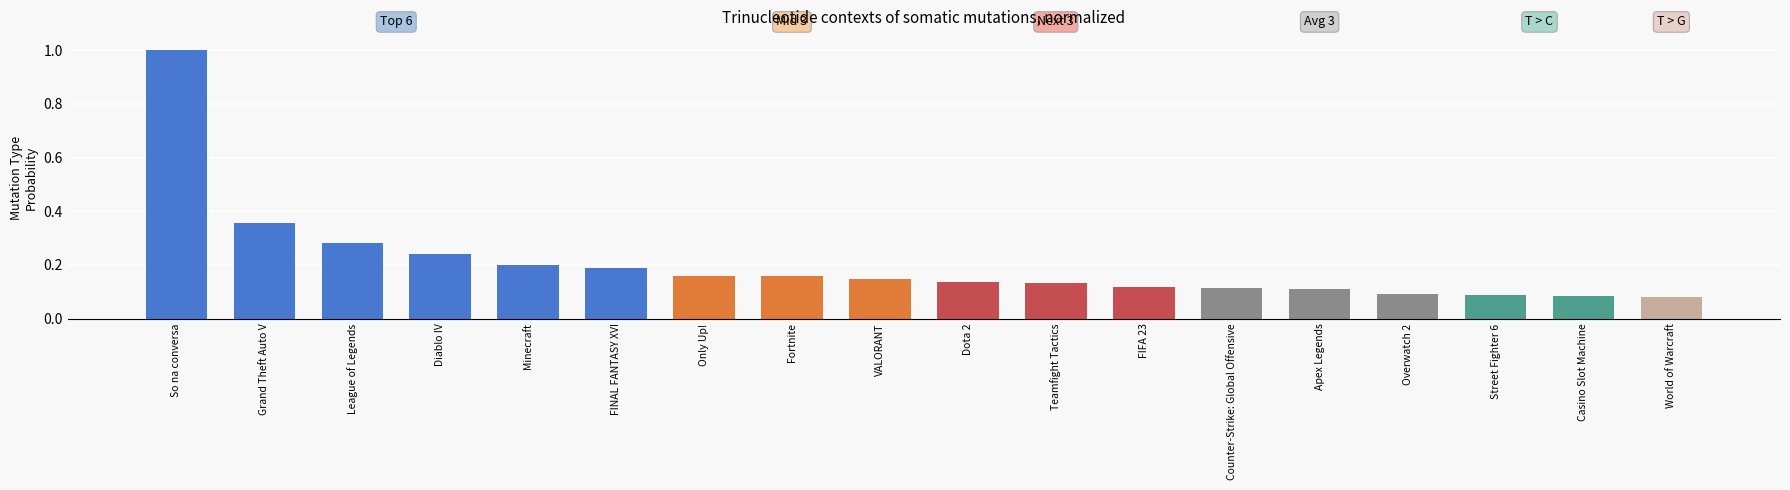

What is the change in value from So na conversa to Diablo IV?

-0.8